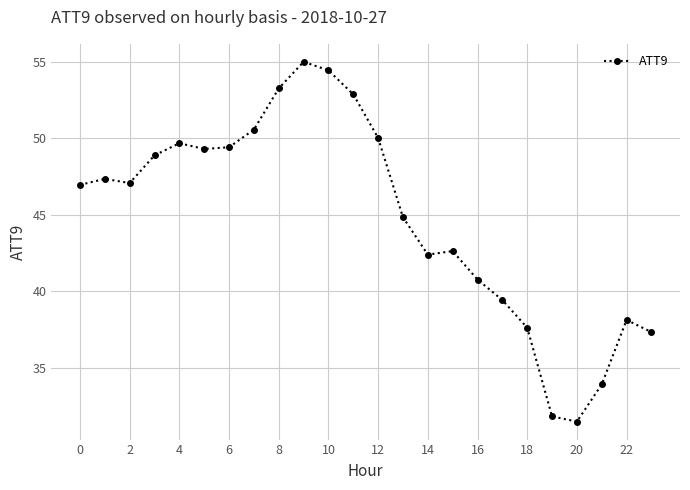

How many lines are shown in the chart?

1